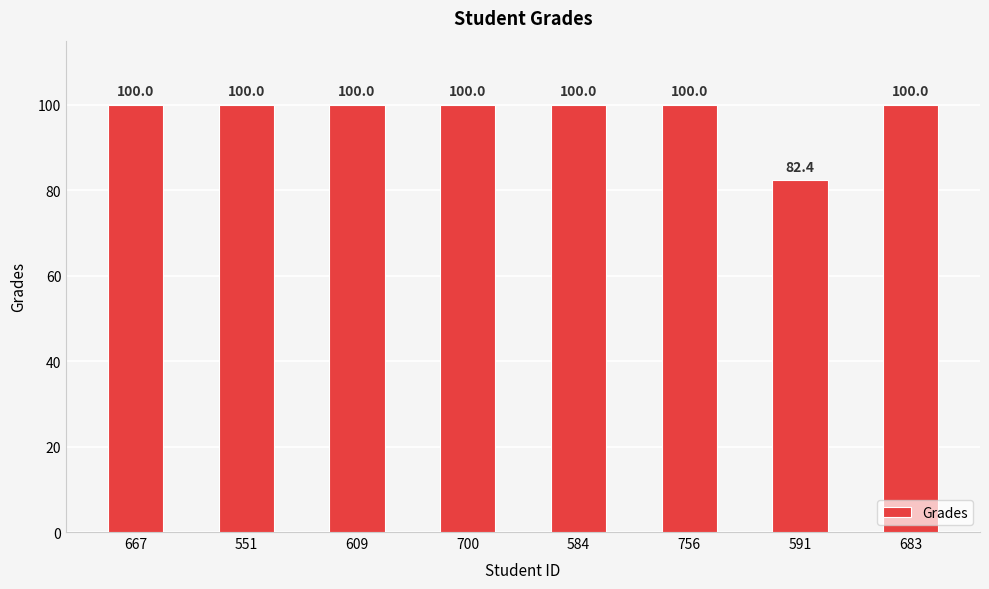

Reading left to right, what are all the values shown in this chart?

100.0	100.0	100.0	100.0	100.0	100.0	82.4	100.0